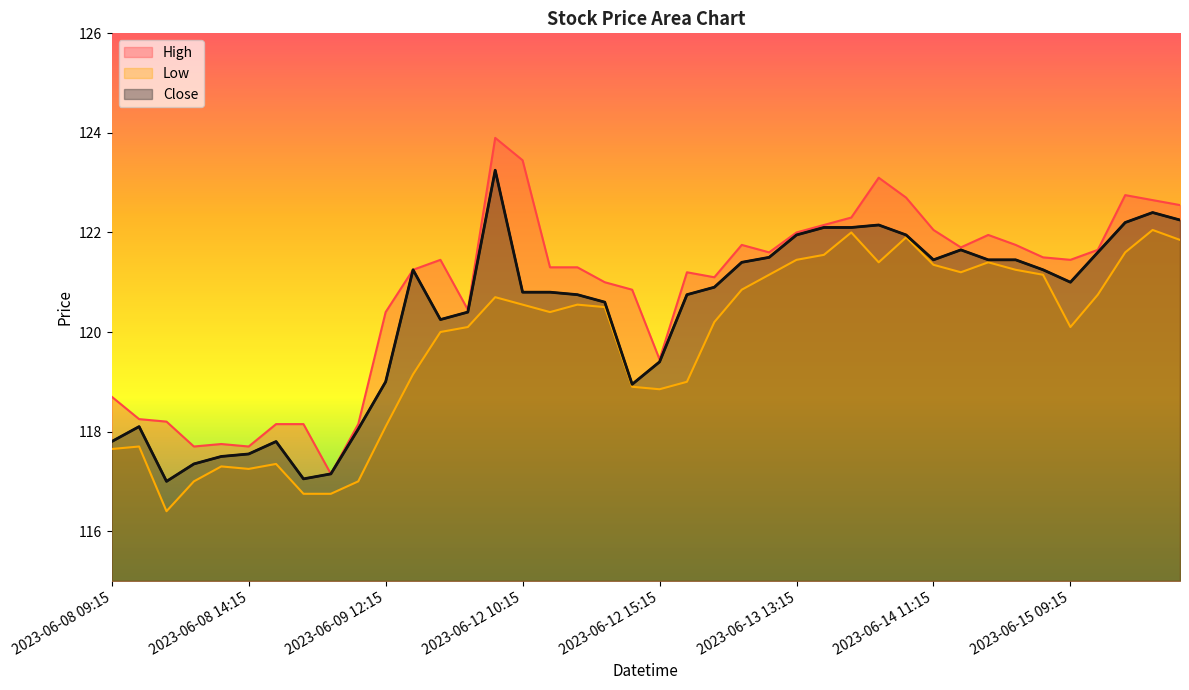

Read the Close value at 2023-06-08 12:15.

117.3